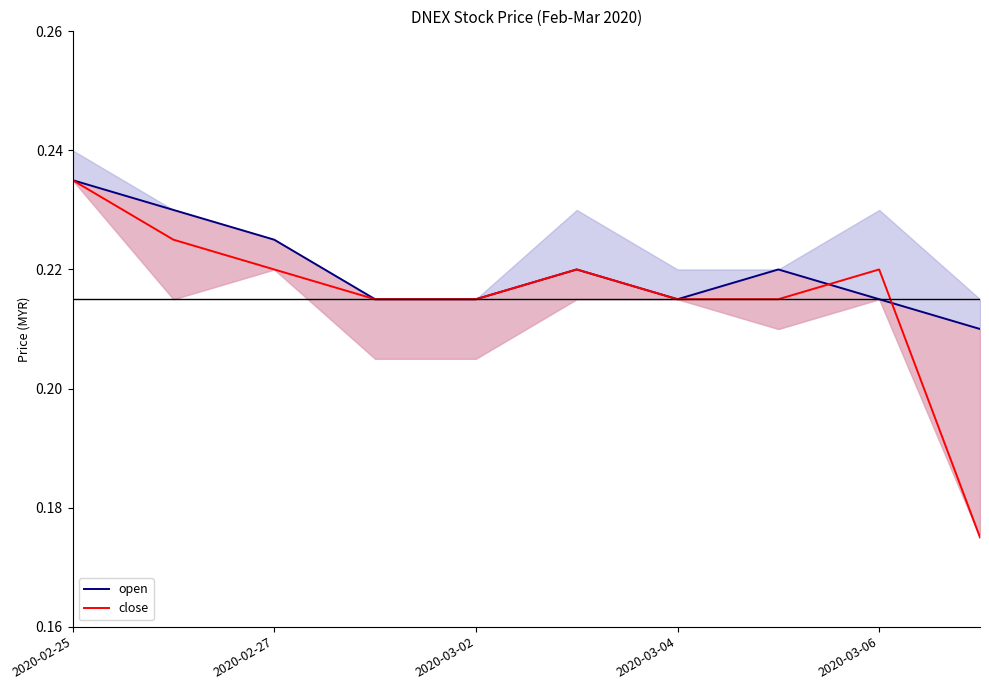

True or false: open has a value of 0.2 at 9.

True